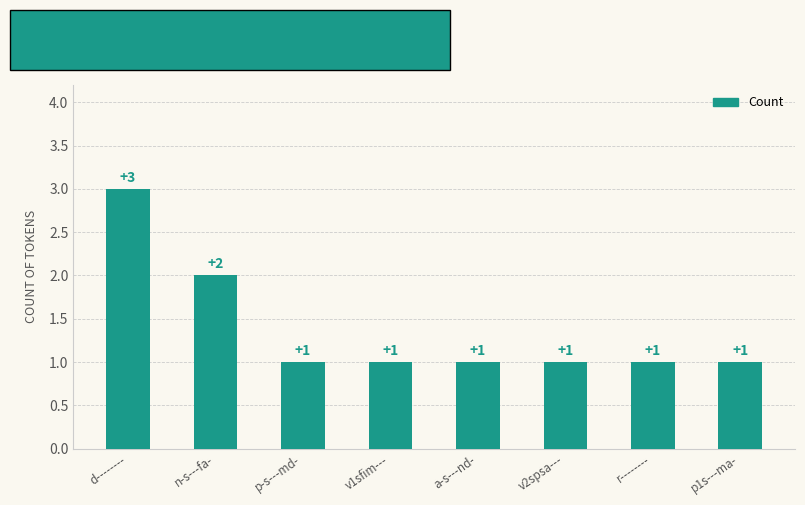

What is the ratio of the value at p1s---ma- to the value at d--------?

0.3